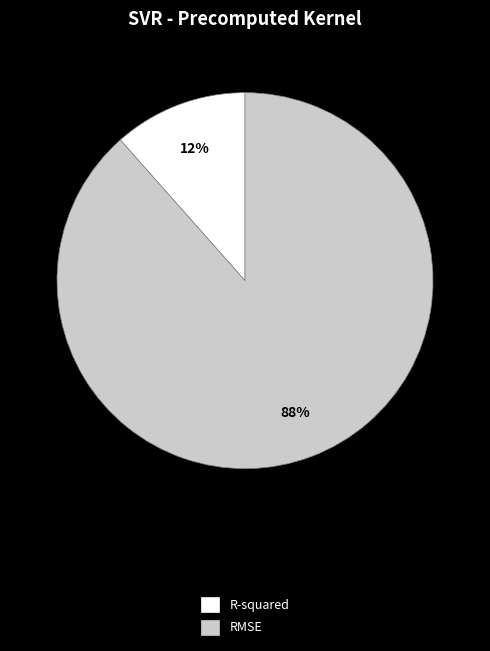

Between R-squared and RMSE, which is larger?

RMSE